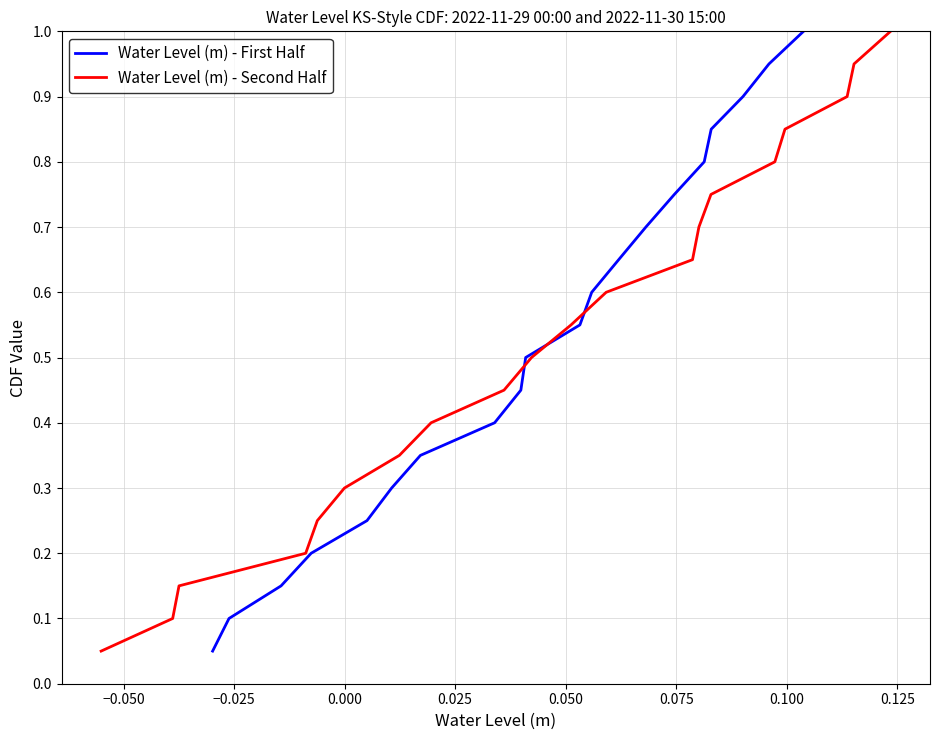

Does the chart have visible grid lines?

Yes